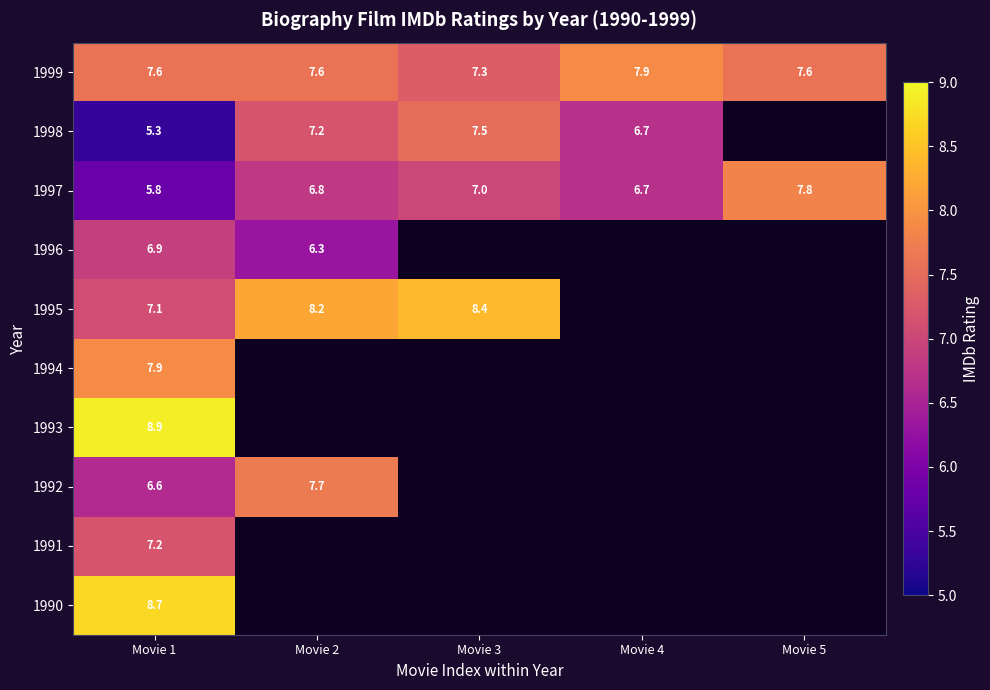

What is the difference between the 1998 values at Movie 4 and Movie 3?

0.8